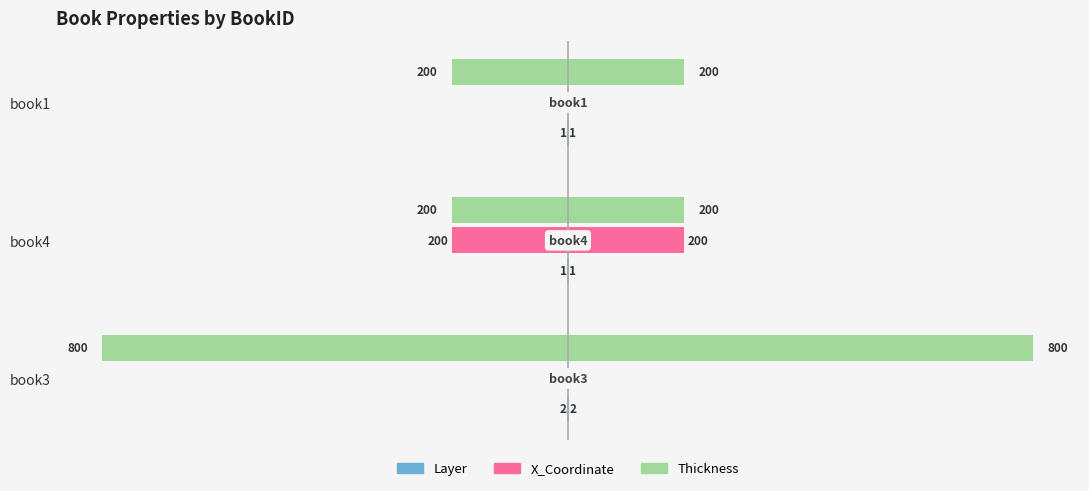

How many data points does each series have?

3